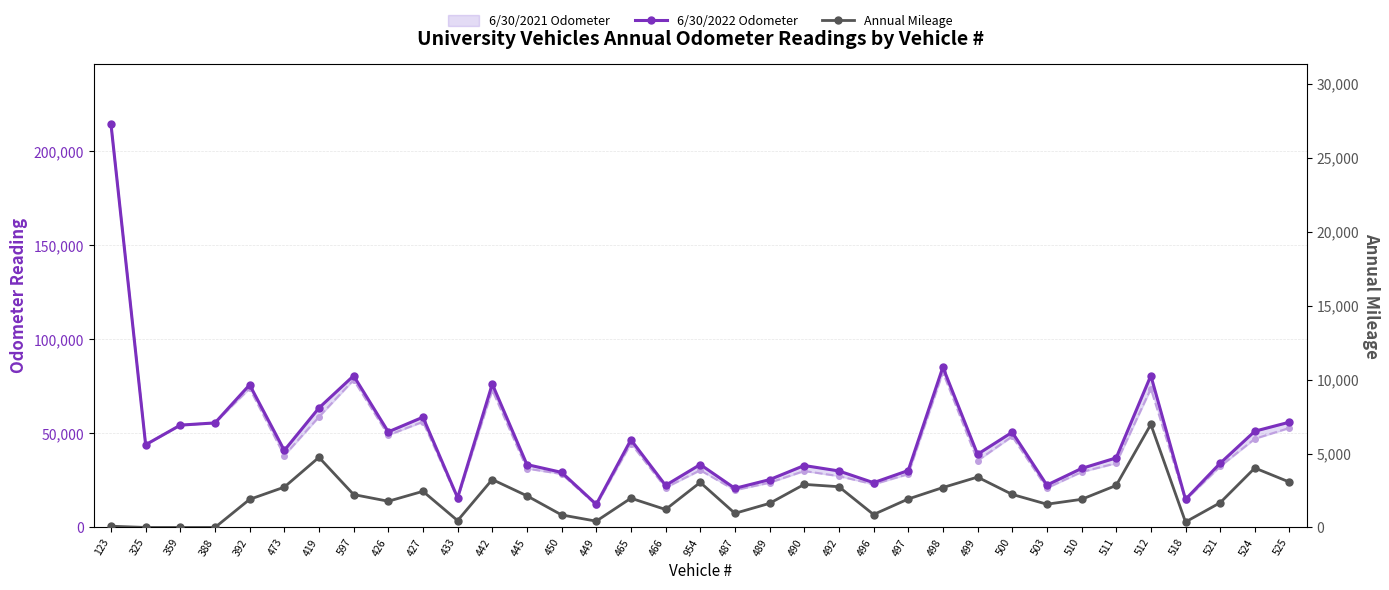

How many lines are shown in the chart?

3